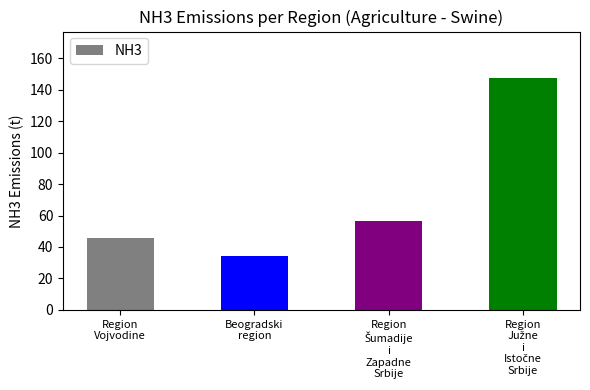

What is the difference between the second highest and minimum values?

22.2